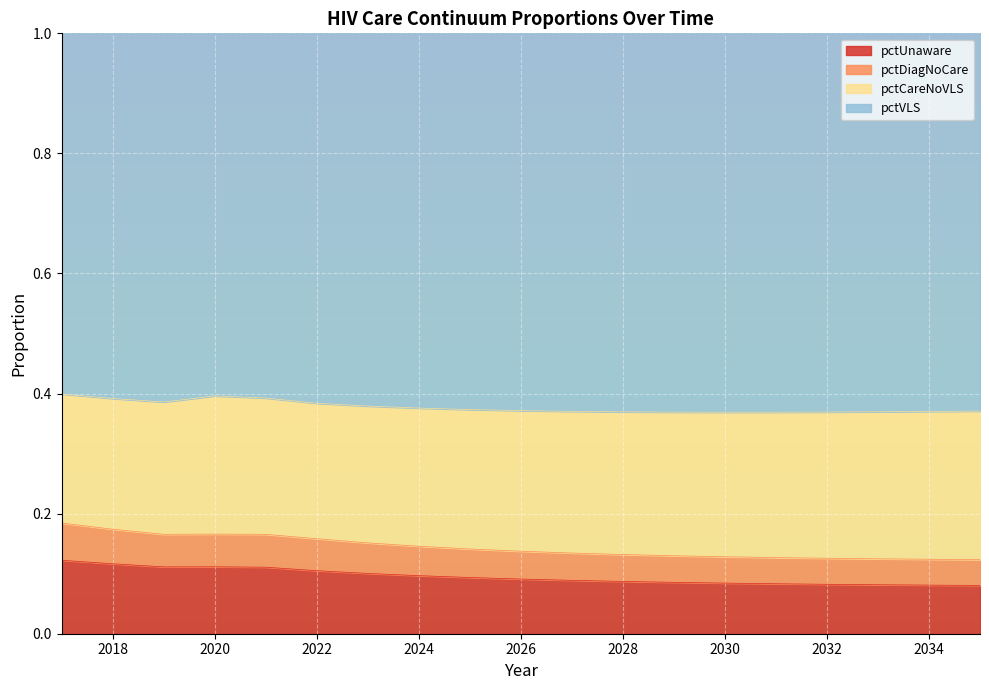

True or false: pctUnaware and pctDiagNoCare cross at least once.

False